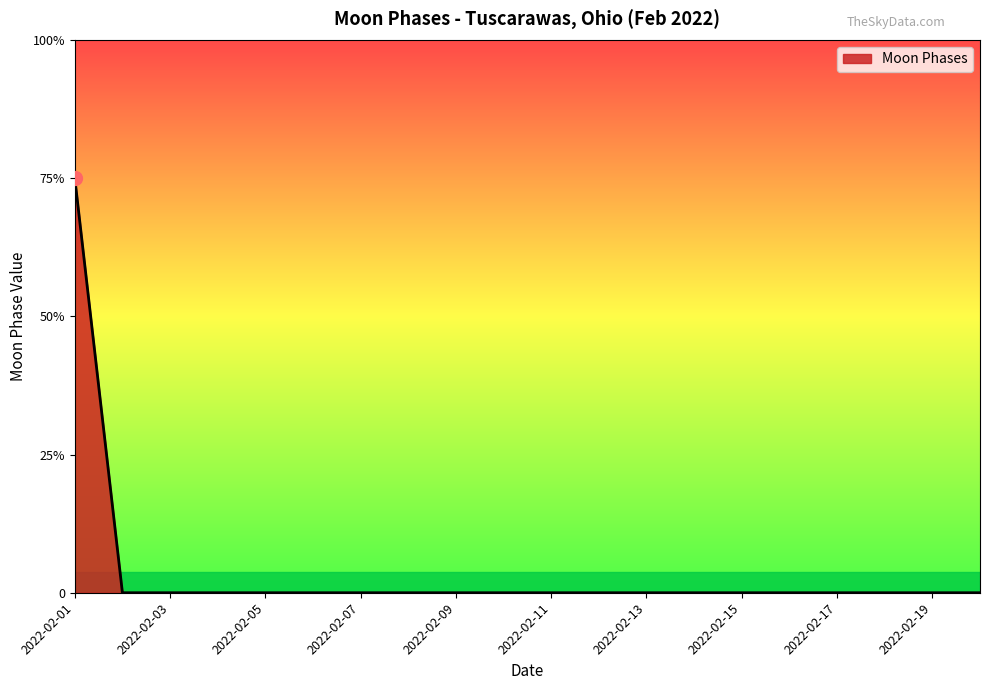

How many values are between 0 and 1?

19